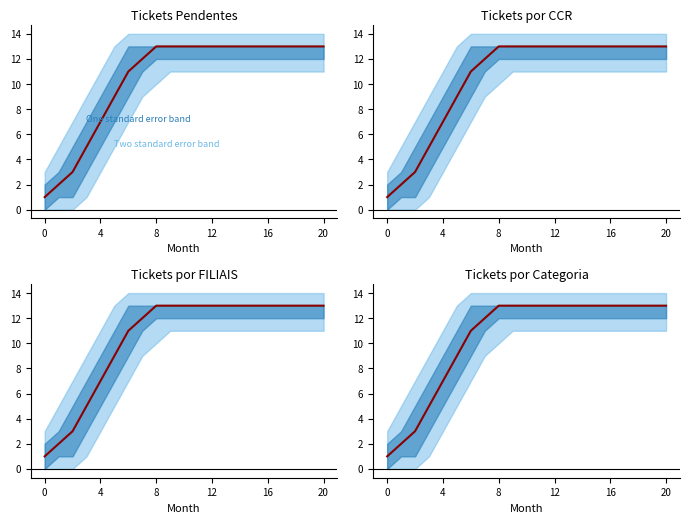

How many lines are shown in the chart?

1